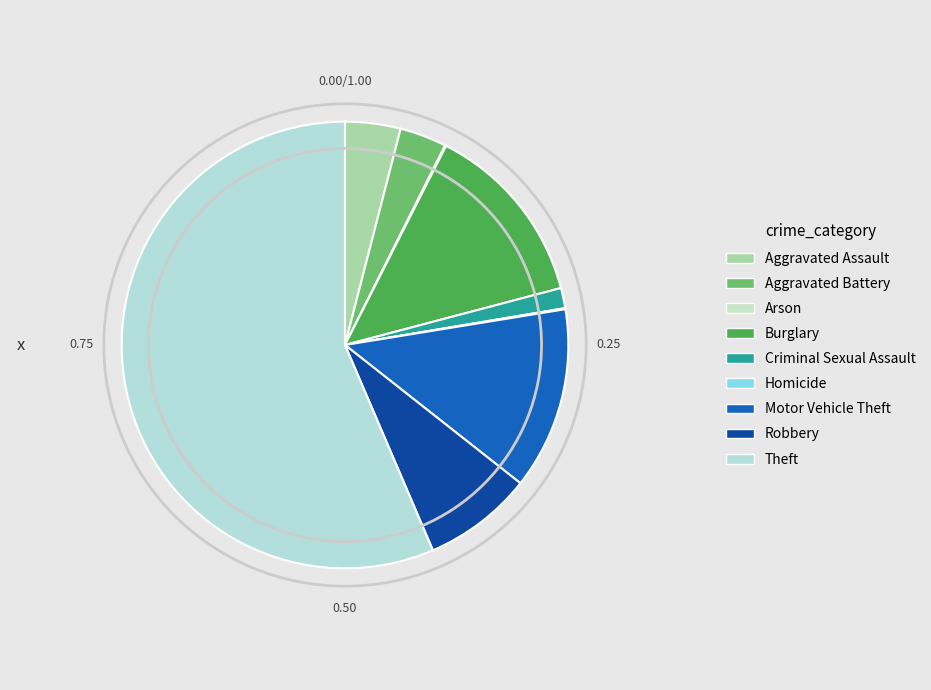

To the nearest percent, what is the difference between the Burglary and Theft slice percentages?

43%